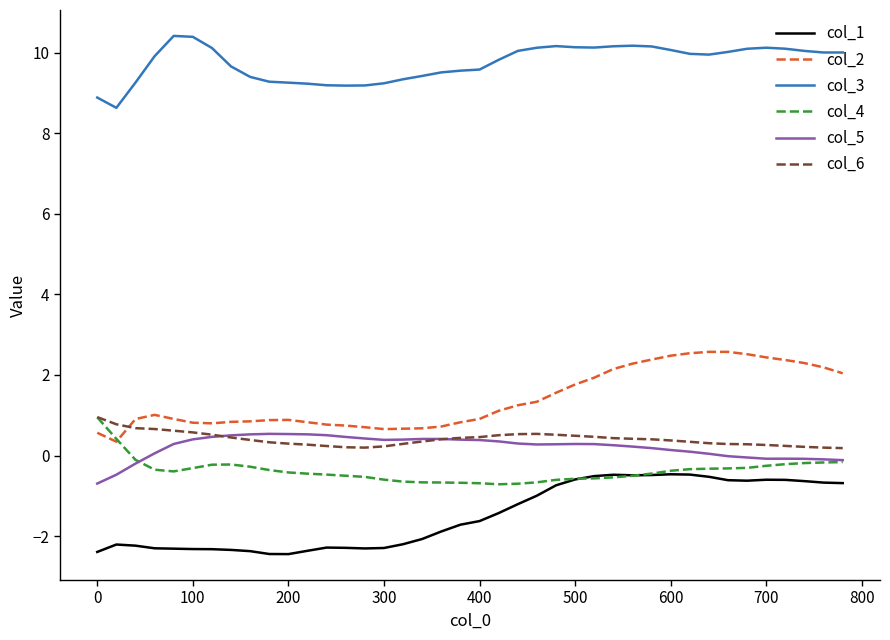

True or false: col_1 and col_5 intersect in this chart.

False